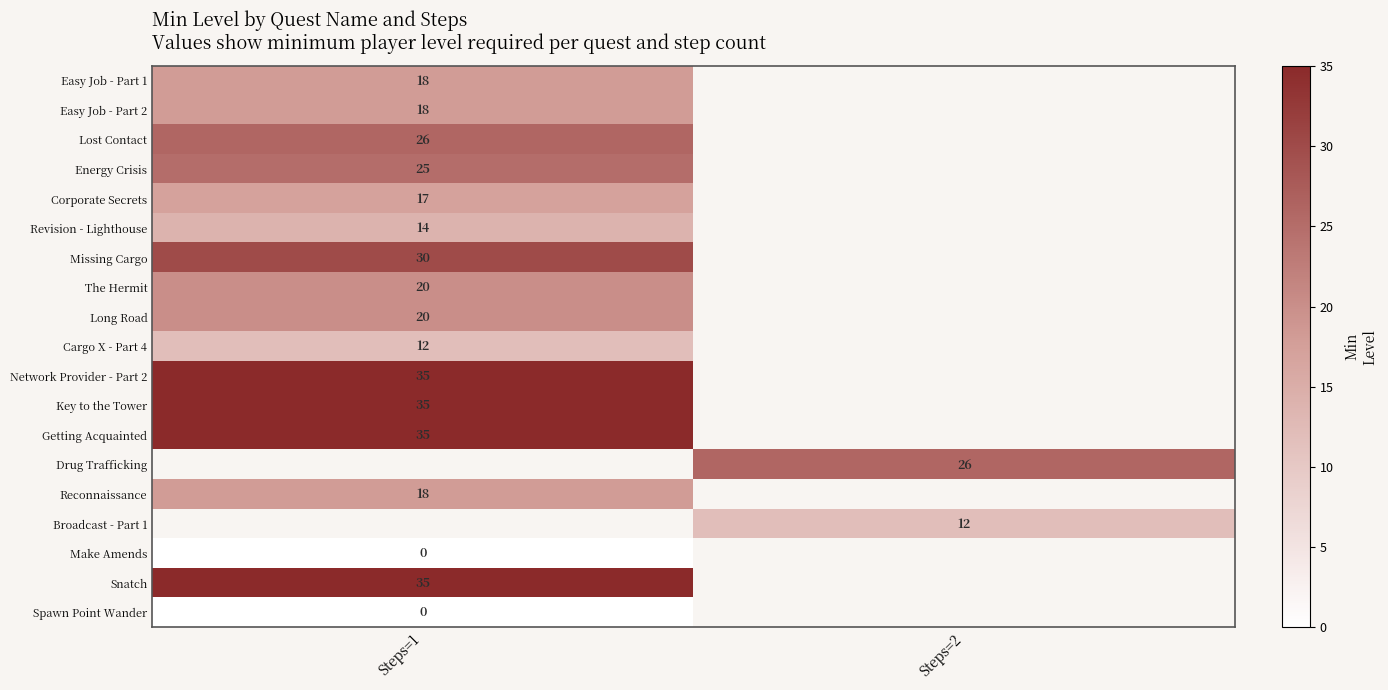

How many series are shown in this chart?

19